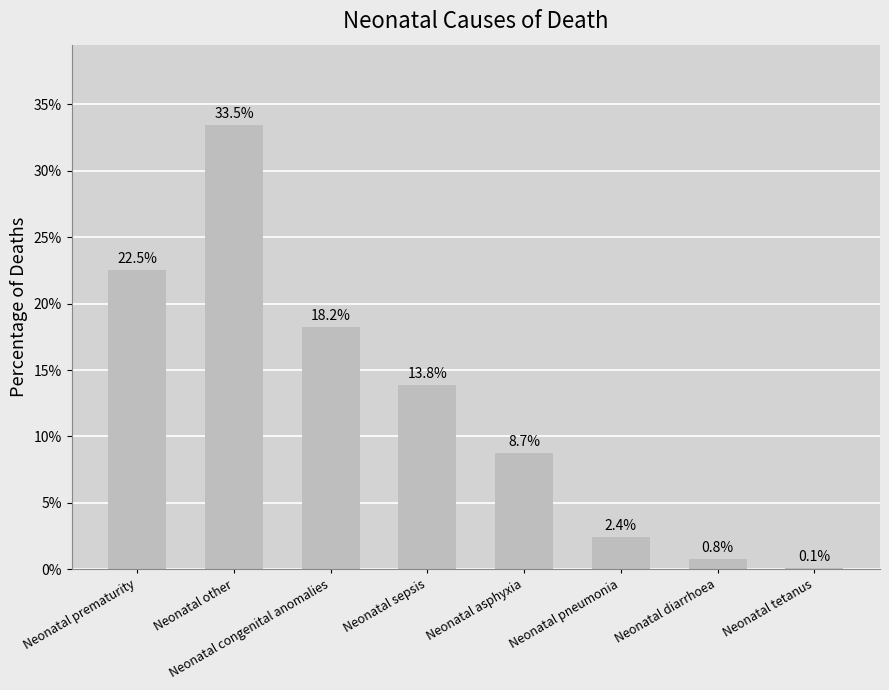

List the labels in order of value, largest first.

Neonatal other, Neonatal prematurity, Neonatal congenital anomalies, Neonatal sepsis, Neonatal asphyxia, Neonatal pneumonia, Neonatal diarrhoea, Neonatal tetanus